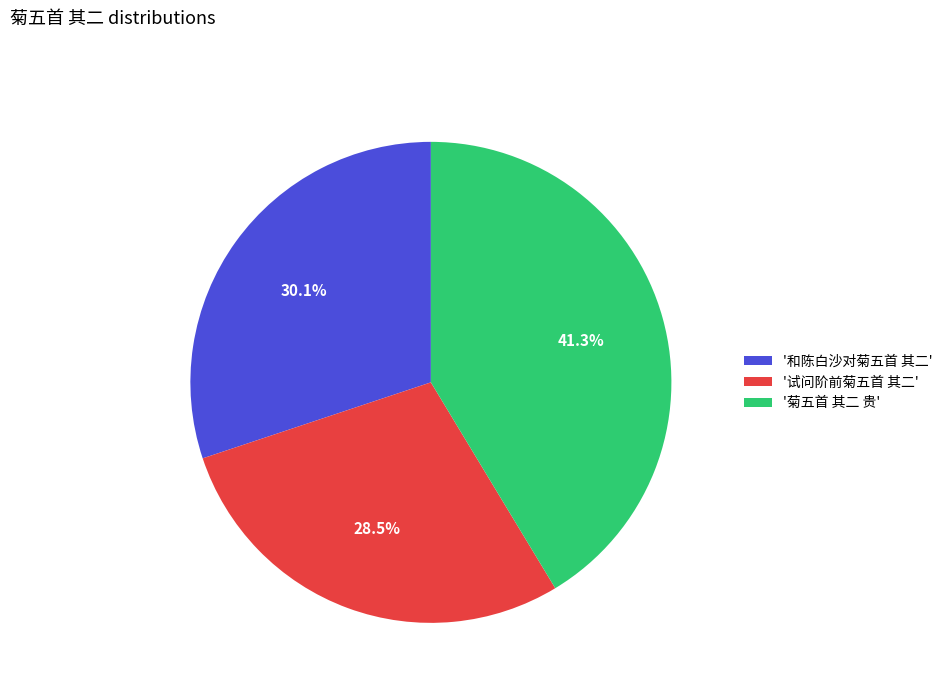

Combined, what portion of the pie is '试问阶前菊五首 其二' and '菊五首 其二 贵'?

69.9%